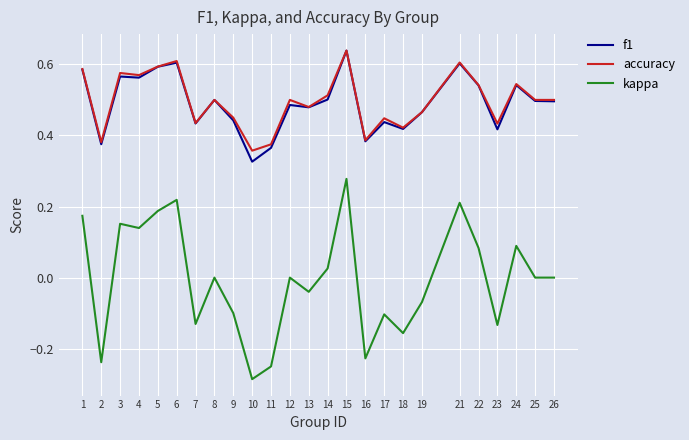

True or false: kappa and f1 cross at least once.

False